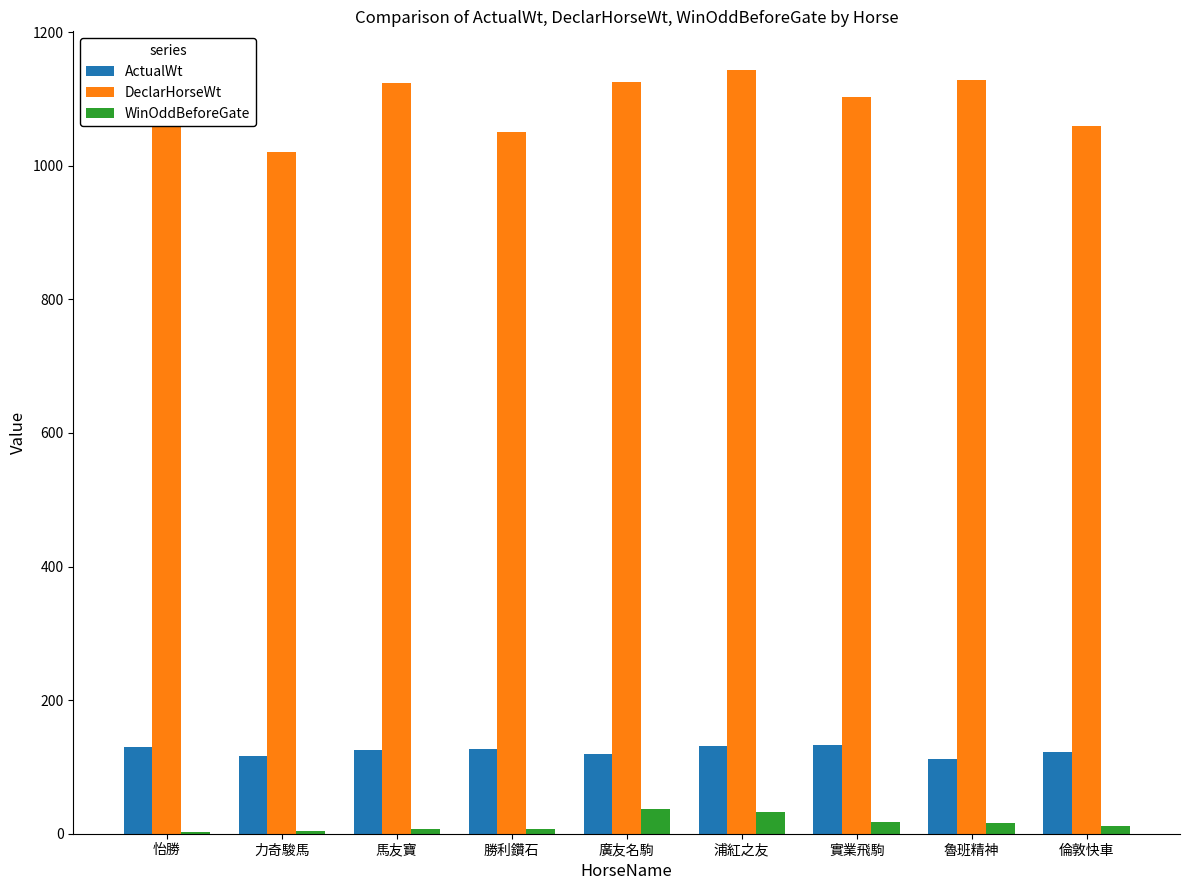

The ActualWt series shows 133.0 at 實業飛駒. True or false?

True